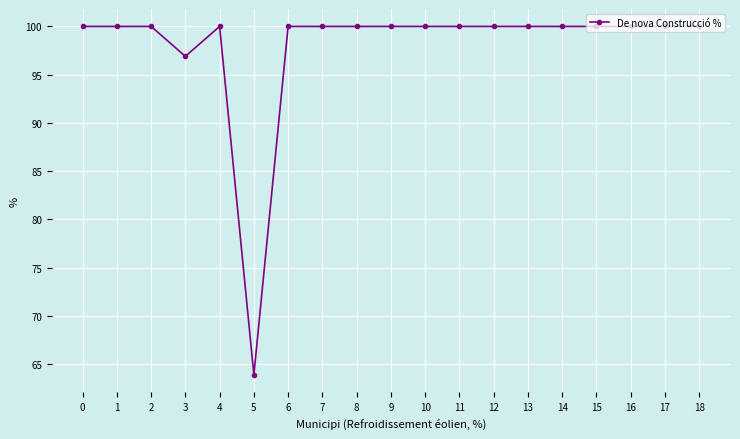

Reading right to left, list all the values displayed in this chart.

18=100.0	17=100.0	16=100.0	15=100.0	14=100.0	13=100.0	12=100.0	11=100.0	10=100.0	9=100.0	8=100.0	7=100.0	6=100.0	5=63.9	4=100.0	3=96.9	2=100.0	1=100.0	0=100.0